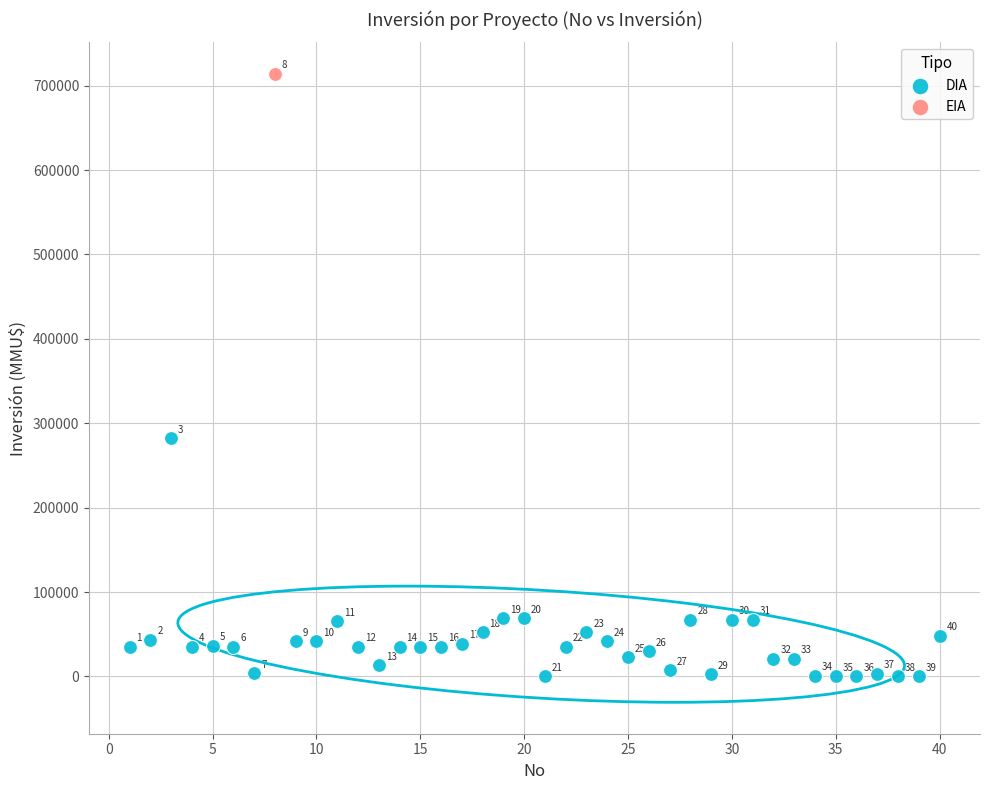

What are all the series names shown in the legend?

DIA, EIA